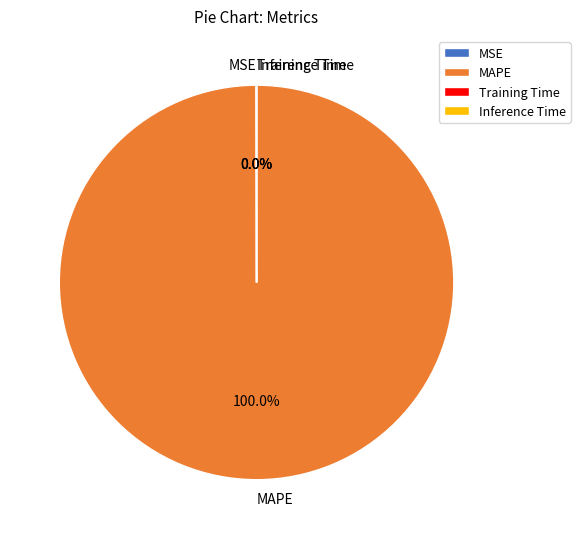

Does any single category account for the majority?

Yes